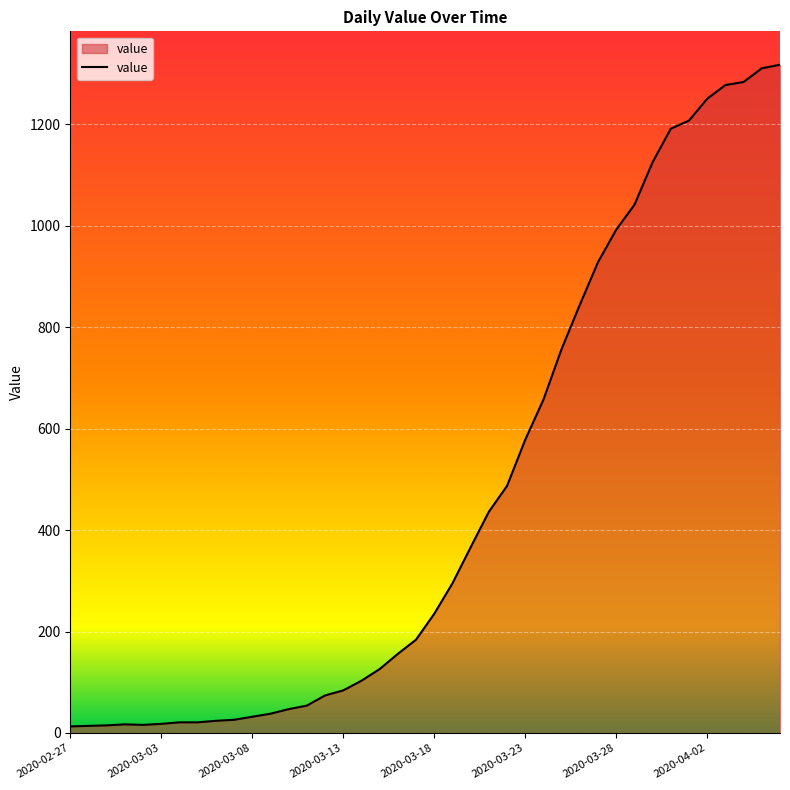

What is the greatest value displayed?

1317